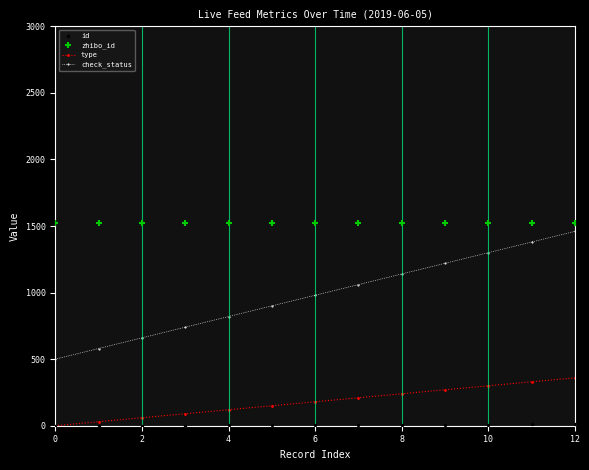

Which series reaches the maximum Y coordinate?

zhibo_id